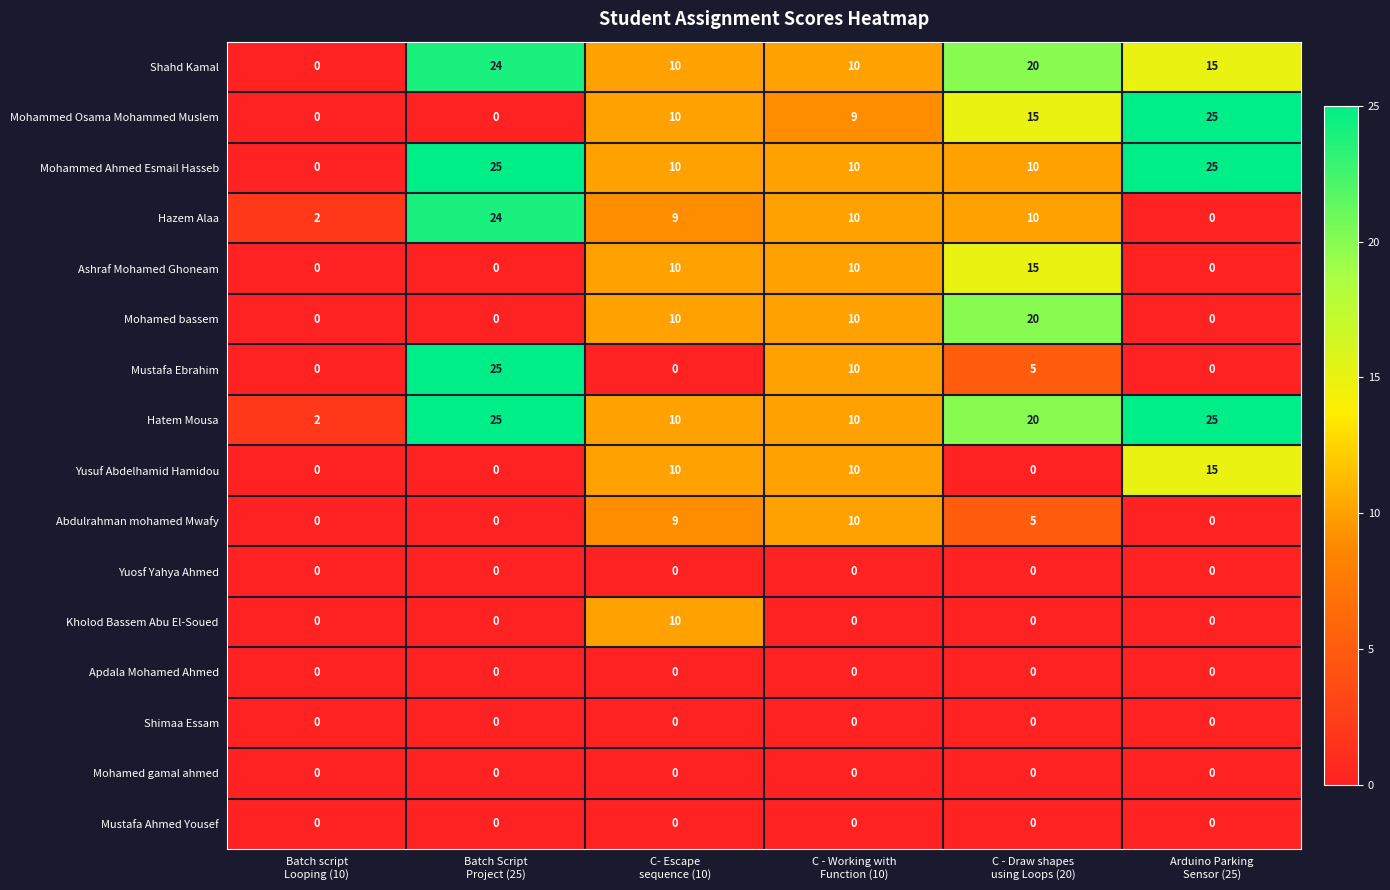

How many series are shown in this chart?

16